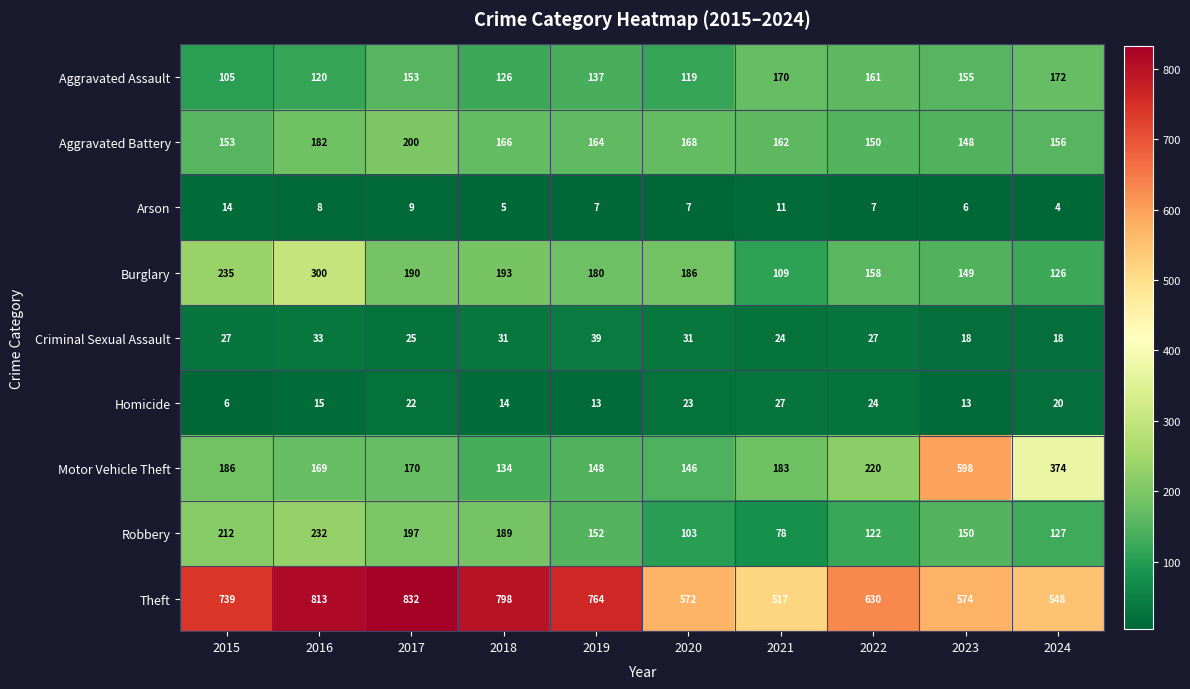

How many data points in Robbery are less than 152?

5